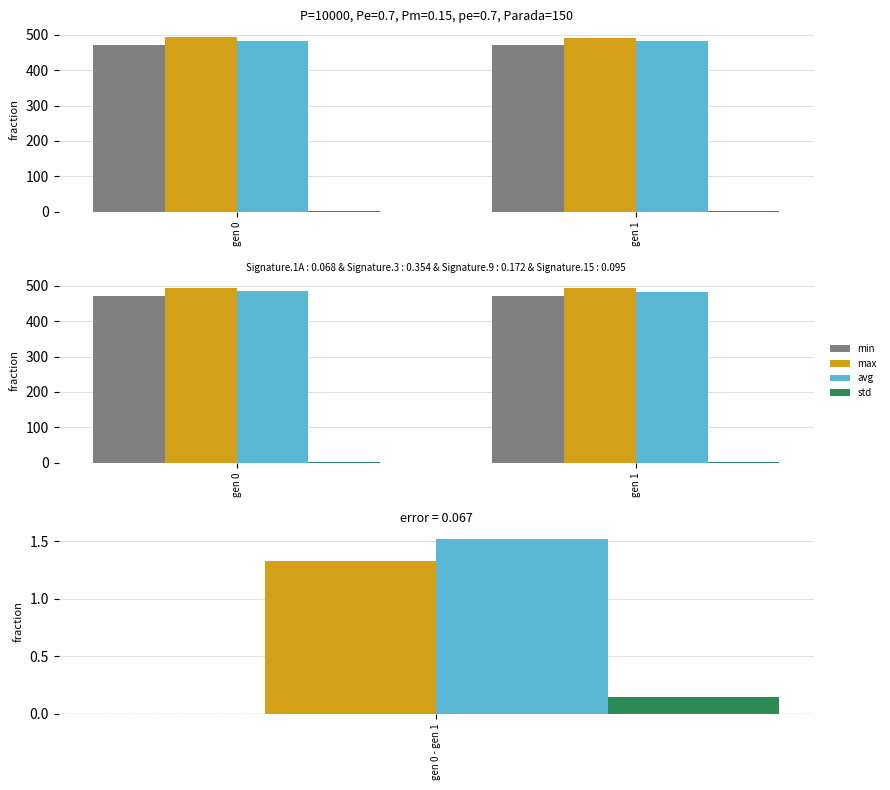

At how many categories does at least one series exceed 106?

2